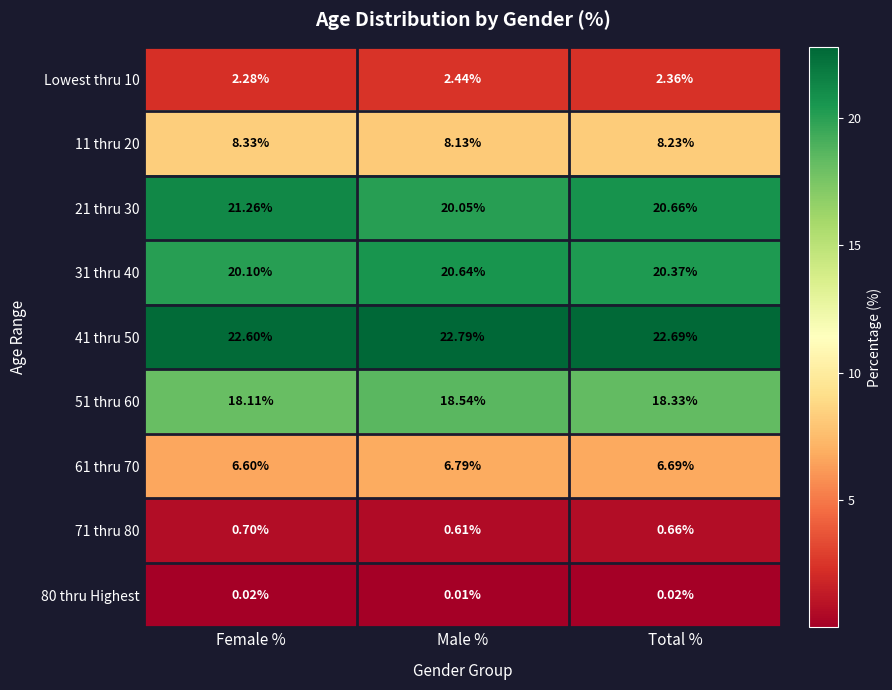

What is the spread (max minus min) of values at Male %?

22.8